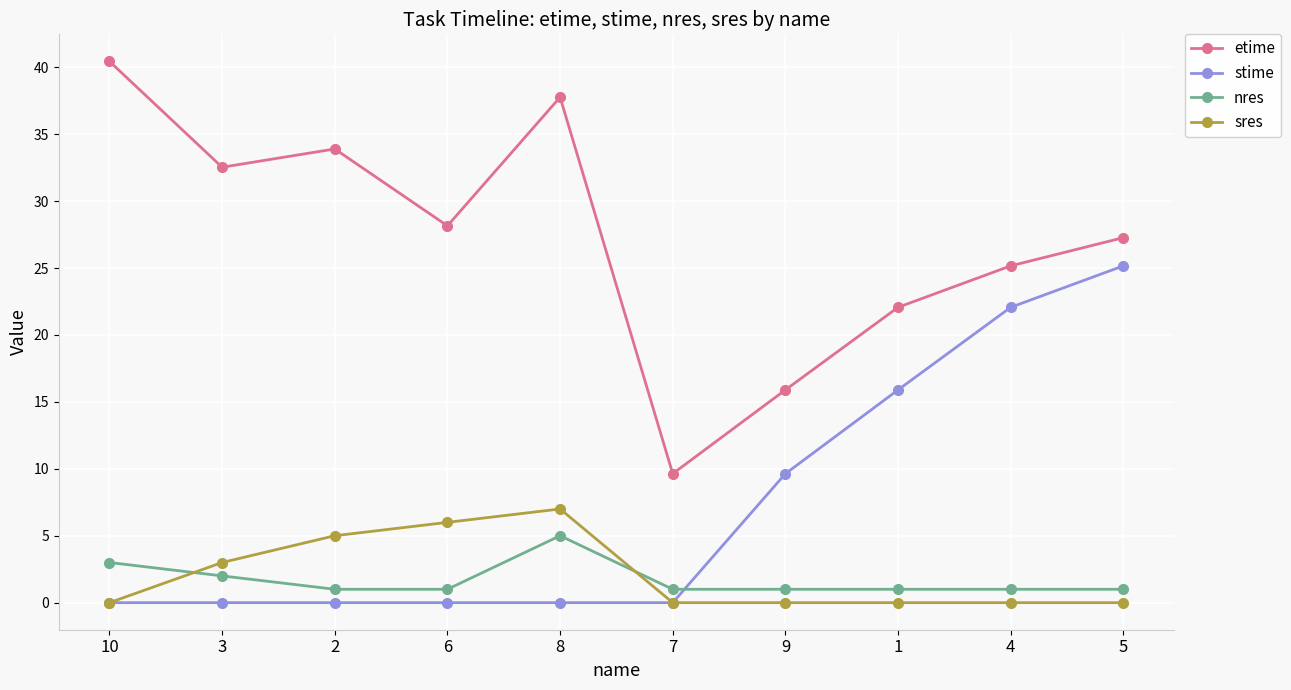

After their last crossing, which series has the higher values: sres or nres?

nres